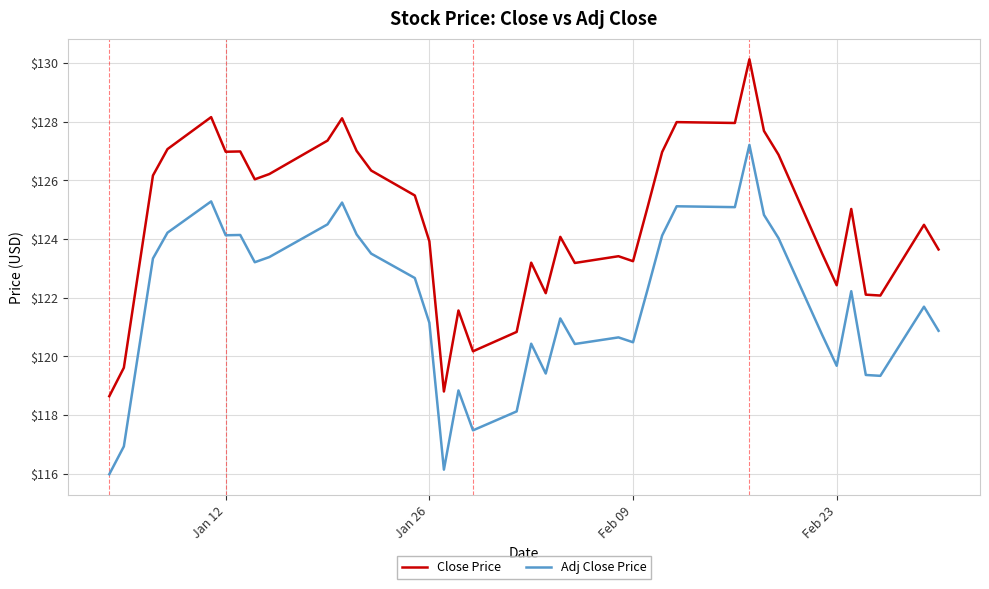

In Adj Close Price, how many points are lower than both neighbors (excluding endpoints)?

10